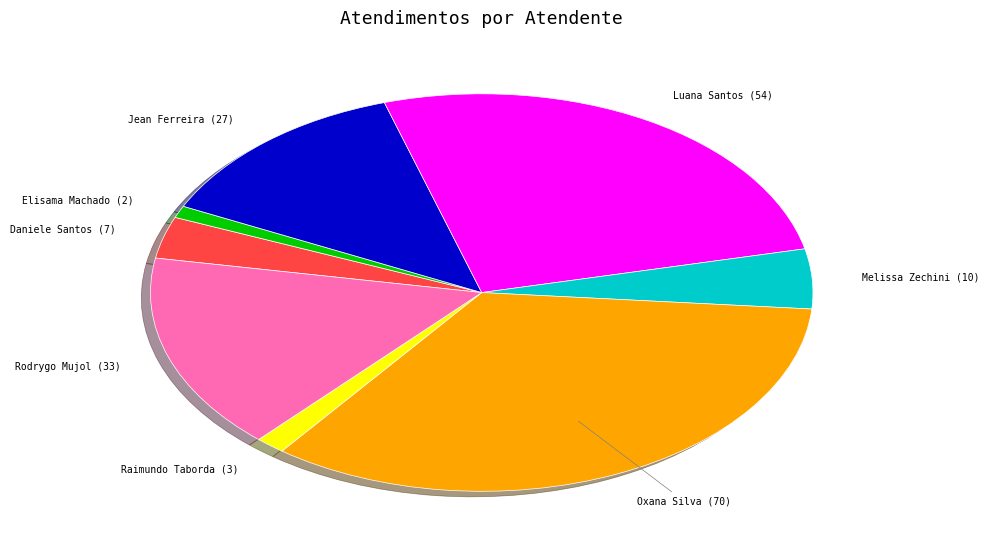

Is there any slice that represents more than half of the pie?

No